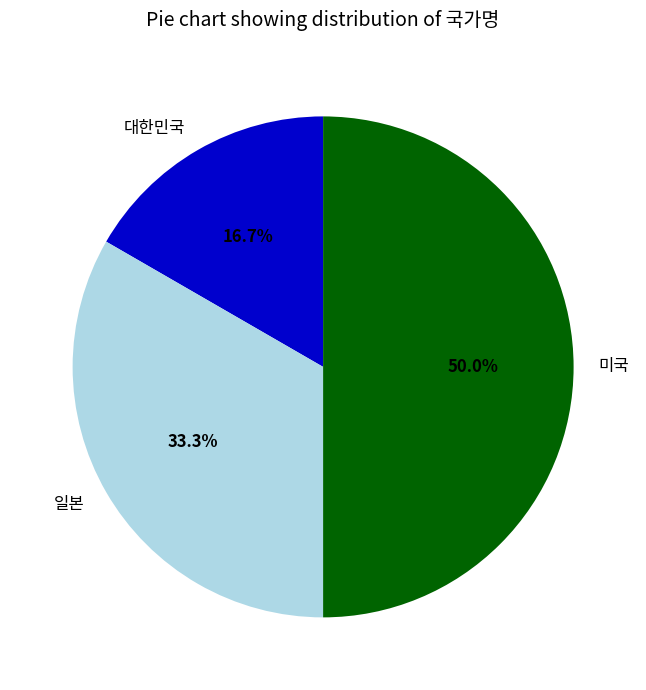

Is 일본 the majority of the pie?

No